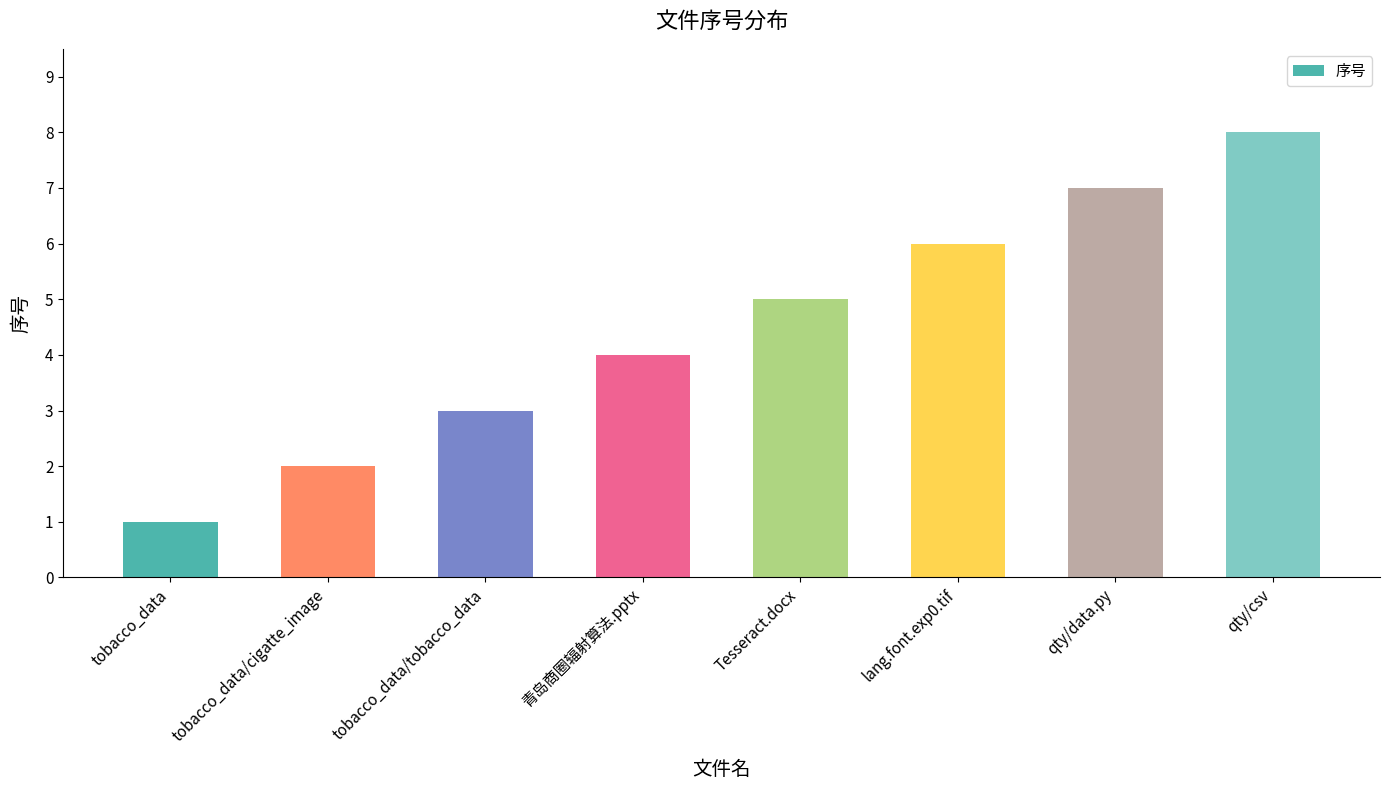

What is the difference between the second highest and minimum values?

6